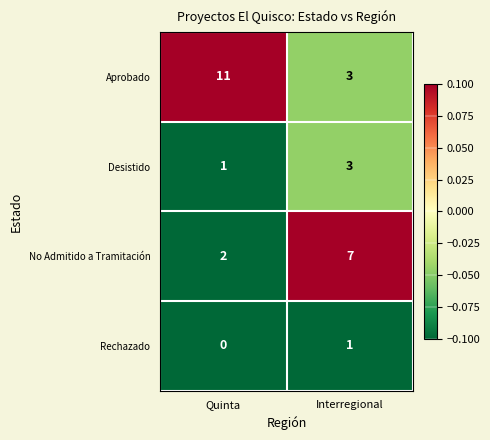

Rank the series by their maximum value, from highest to lowest.

Aprobado, No Admitido a Tramitación, Desistido, Rechazado